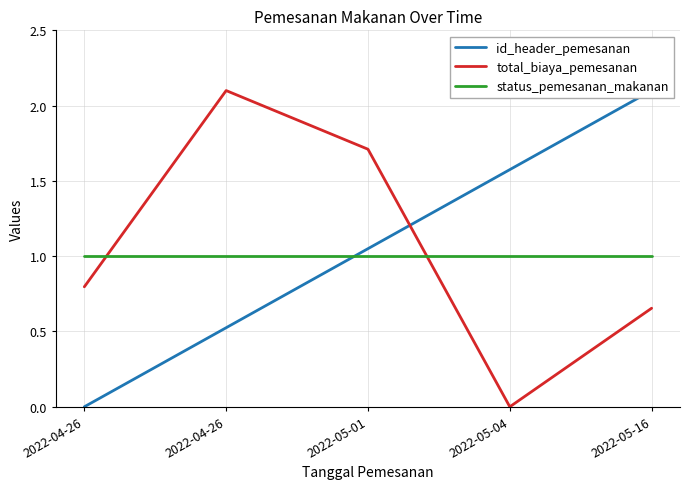

At which category is the sum across all series the highest?

2022-05-01